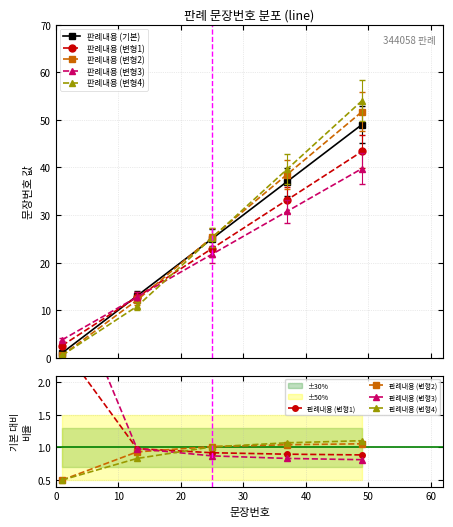

What is the difference between the highest and lowest values at 0?

3.2